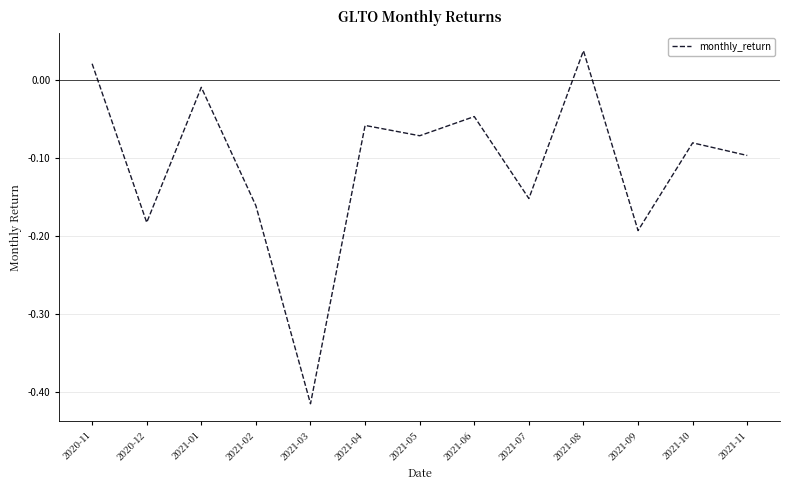

What is the difference between the maximum and minimum values?

0.5